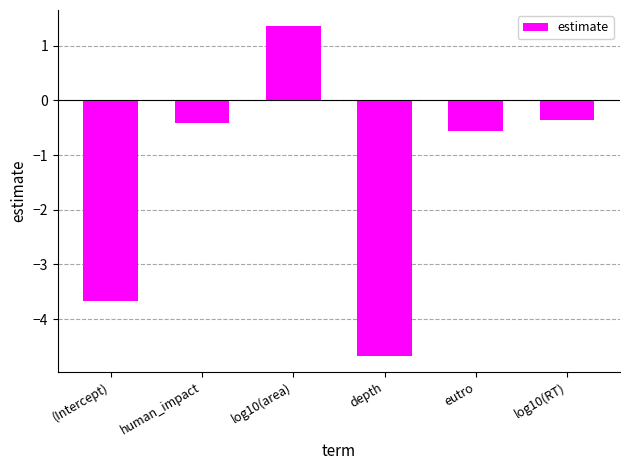

How many data points does each series have?

6